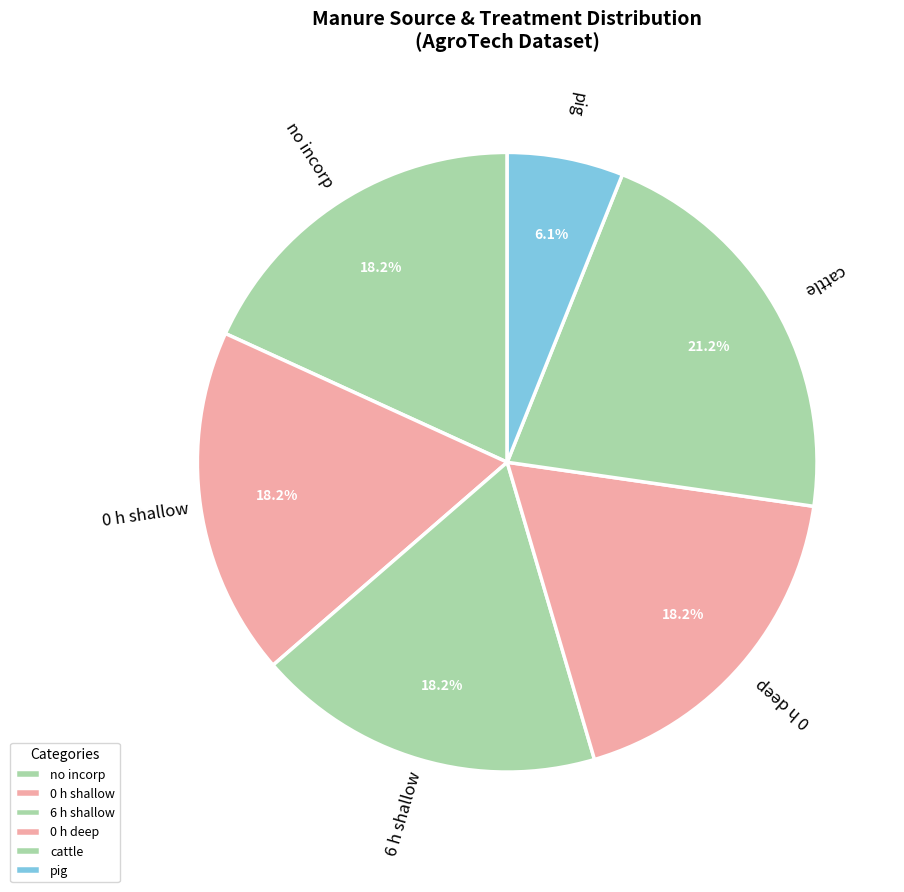

What percentage is NOT represented by 0 h deep?

81.8%